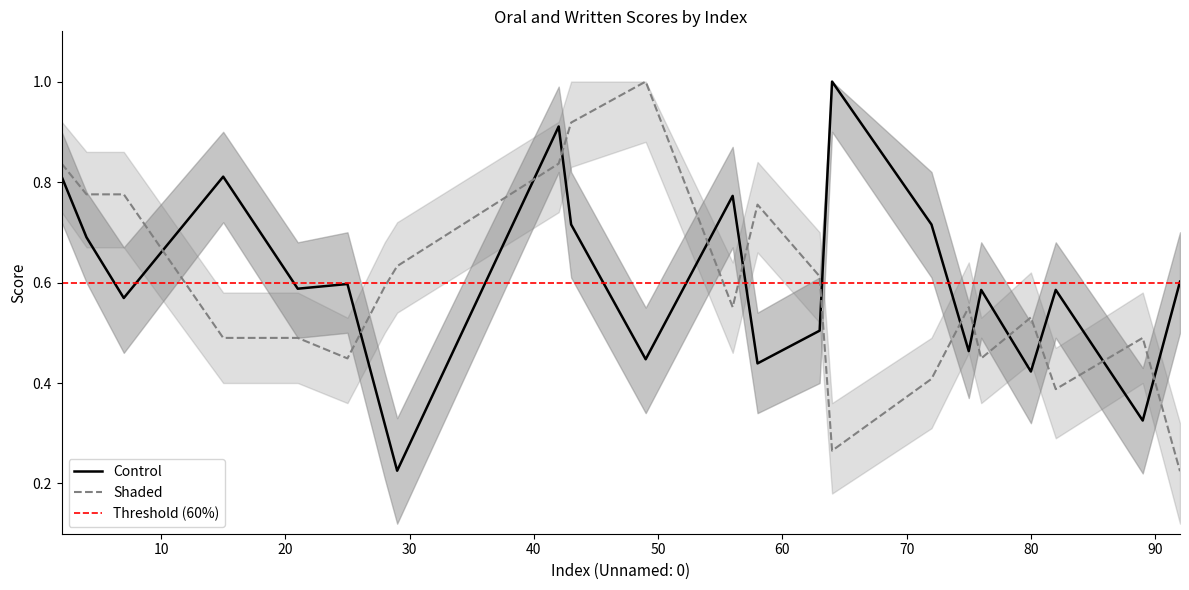

List the labels in order of Written value, largest first.

49, 43, 2, 42, 4, 7, 58, 29, 63, 28, 56, 75, 80, 15, 21, 89, 25, 76, 72, 82, 64, 92